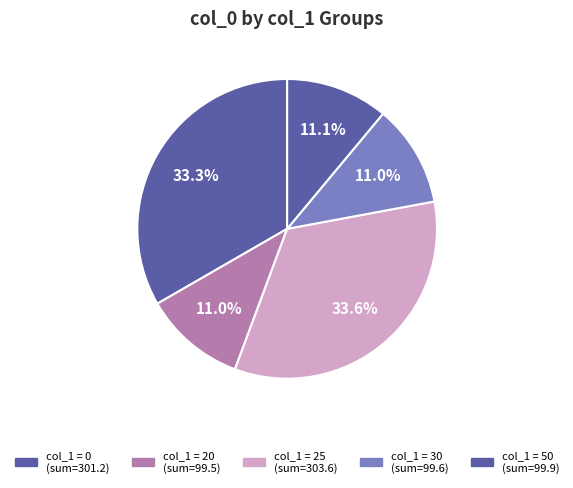

Count the number of slices in the pie.

5